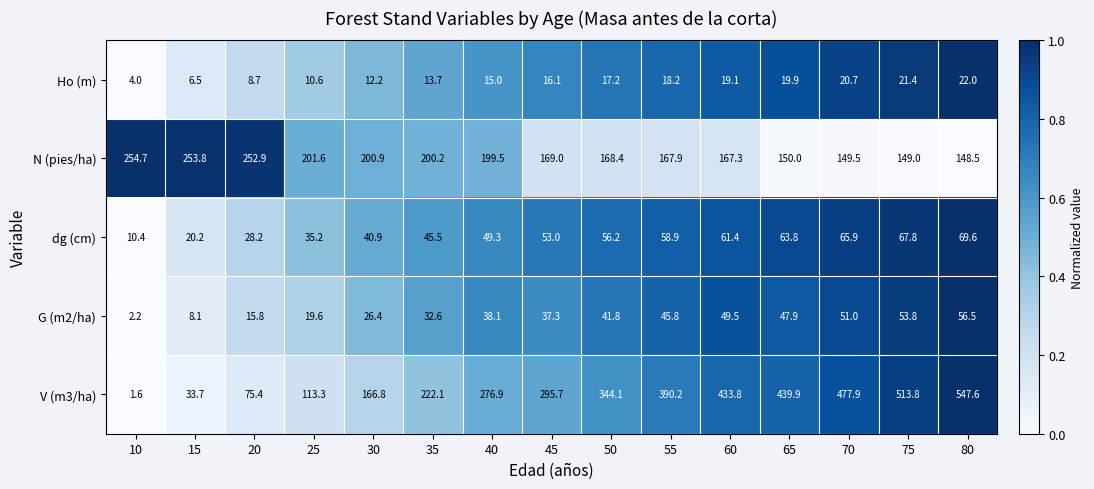

List the series in order of their peak value, lowest first.

Ho (m), G (m2/ha), dg (cm), N (pies/ha), V (m3/ha)